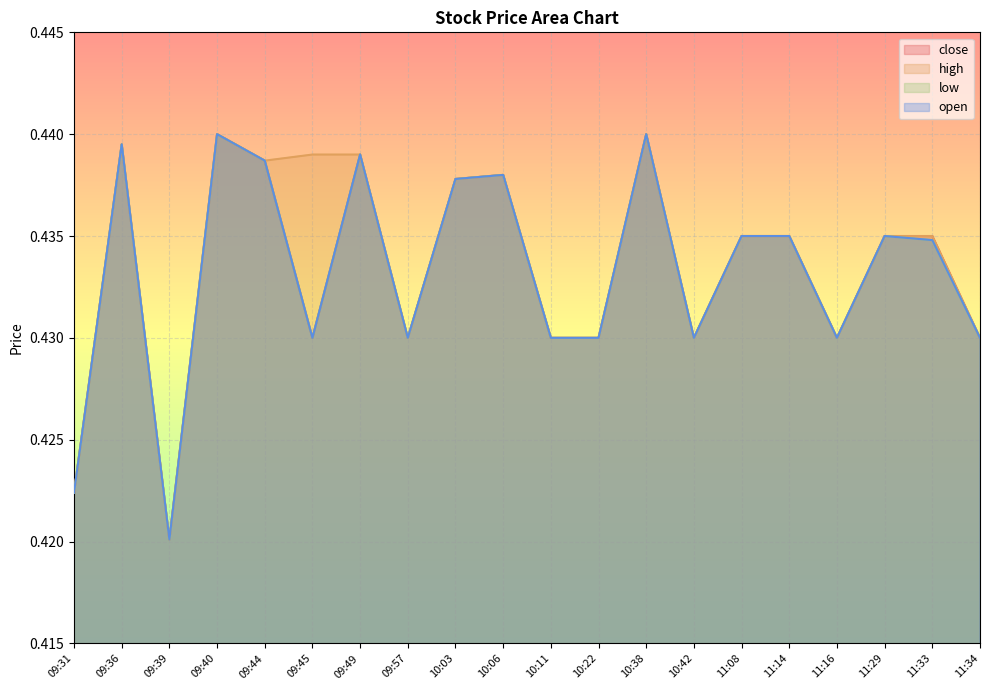

Reading left to right, list all the values displayed in this chart.

close: 0.4	0.4	0.4	0.4	0.4	0.4	0.4	0.4	0.4	0.4	0.4	0.4	0.4	0.4	0.4	0.4	0.4	0.4	0.4	0.4
high: 0.4	0.4	0.4	0.4	0.4	0.4	0.4	0.4	0.4	0.4	0.4	0.4	0.4	0.4	0.4	0.4	0.4	0.4	0.4	0.4
low: 0.4	0.4	0.4	0.4	0.4	0.4	0.4	0.4	0.4	0.4	0.4	0.4	0.4	0.4	0.4	0.4	0.4	0.4	0.4	0.4
open: 0.4	0.4	0.4	0.4	0.4	0.4	0.4	0.4	0.4	0.4	0.4	0.4	0.4	0.4	0.4	0.4	0.4	0.4	0.4	0.4